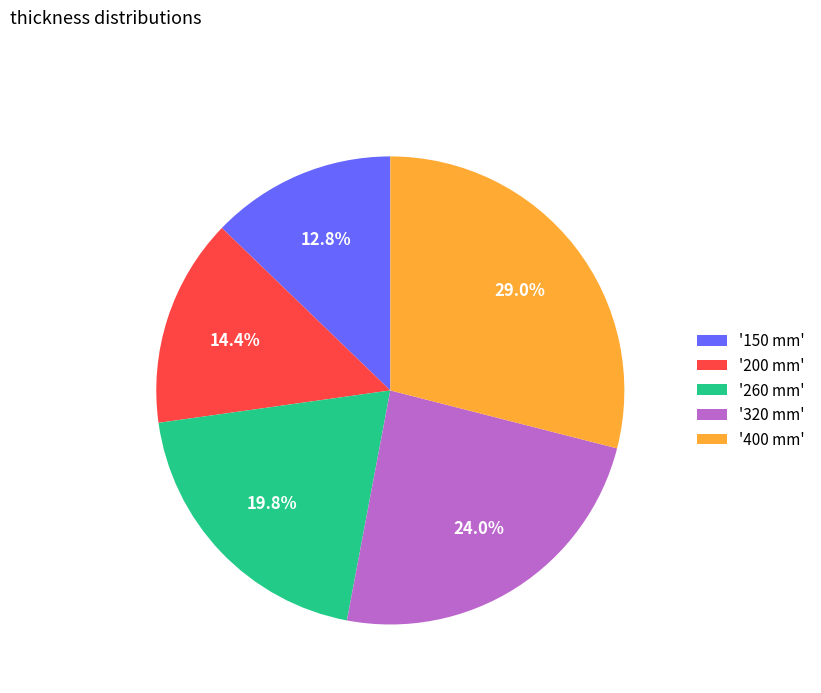

Is the sum of '260 mm' and '400 mm' greater than half?

No